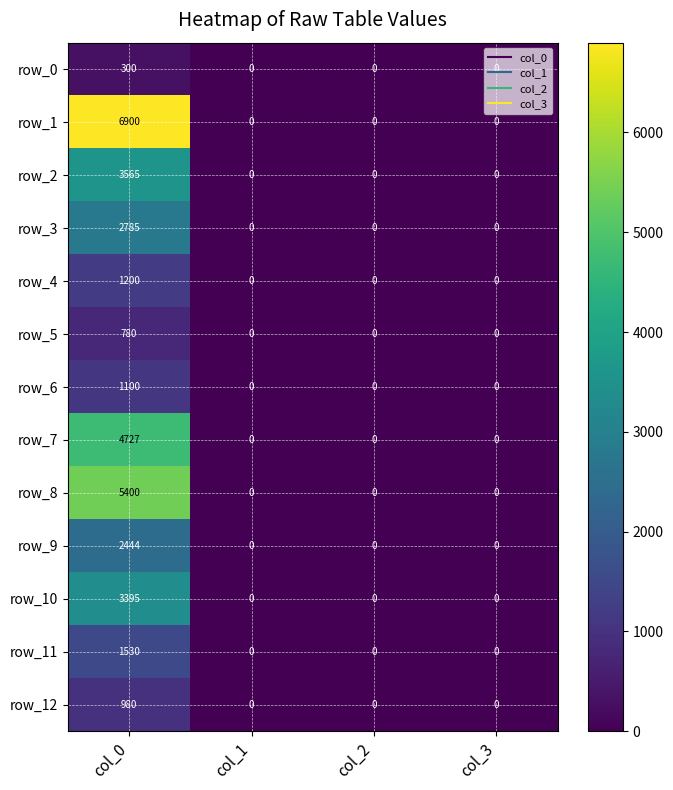

What is the approximate value of row_9 at col_0?

2444